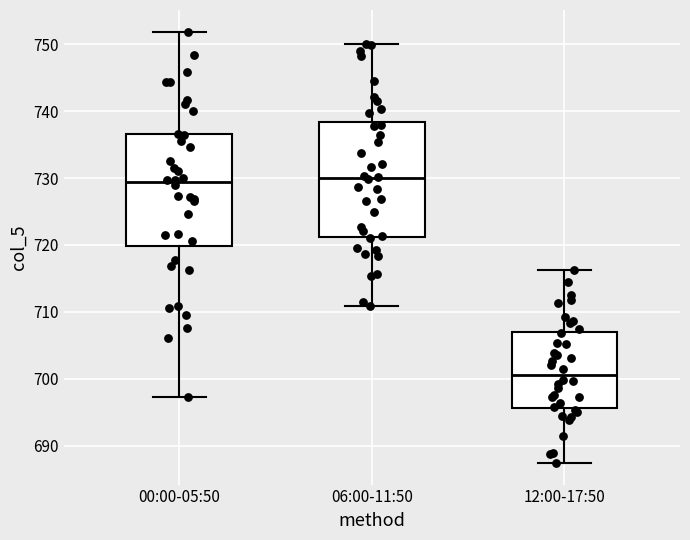

Reading left to right, transcribe this box plot: for each box, give where its median line is, the range the box spans, and where its two whiskers end, as read against the y-axis. The values are not printed on the chart, so give them approximately, as read against the axis.

00:00-05:50: median 729, box 720 to 737, whiskers 697 to 752
06:00-11:50: median 730, box 721 to 738, whiskers 711 to 750
12:00-17:50: median 701, box 696 to 707, whiskers 687 to 716